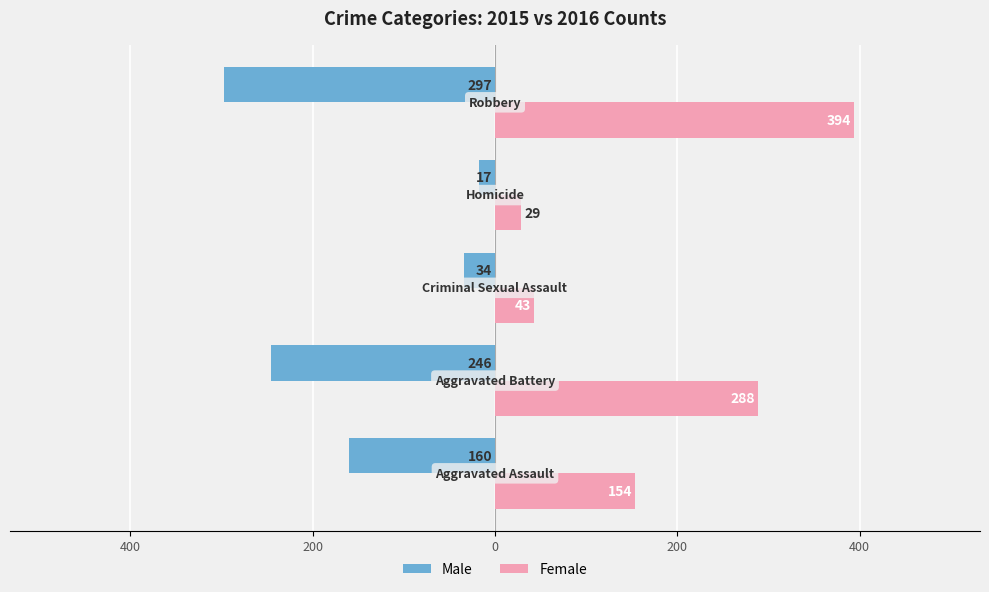

What are all the series names shown in the legend?

Male, Female